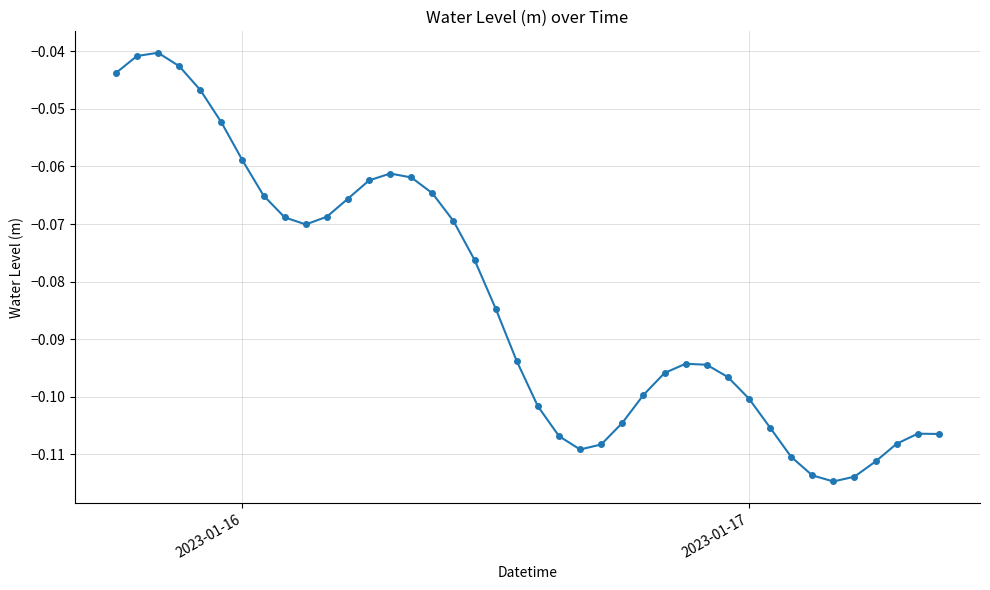

True or false: the data has more than 0 interior local peaks.

True